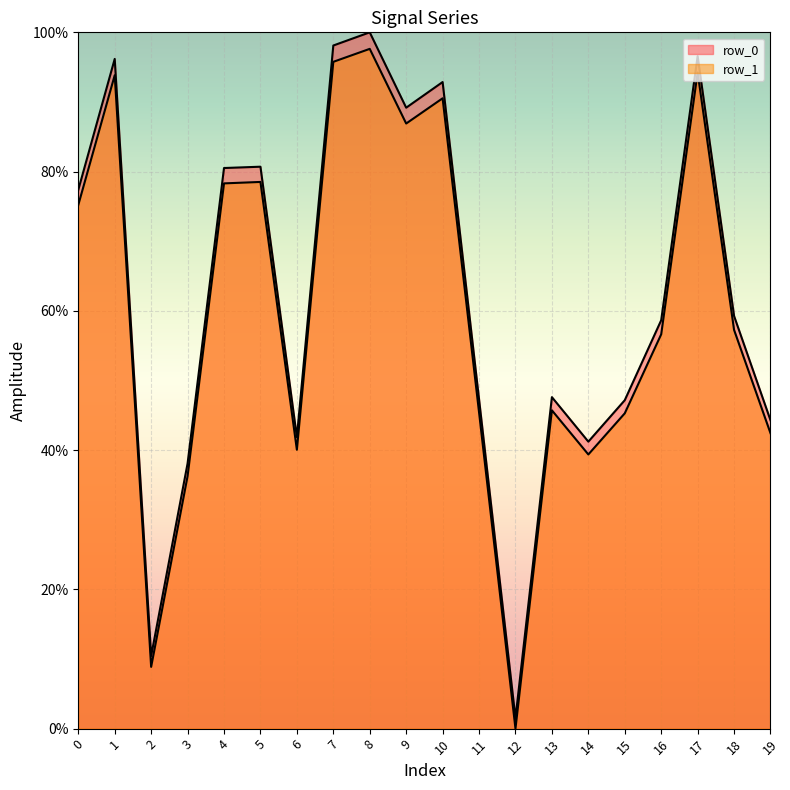

List the series in order of their peak value, highest first.

row_0, row_1